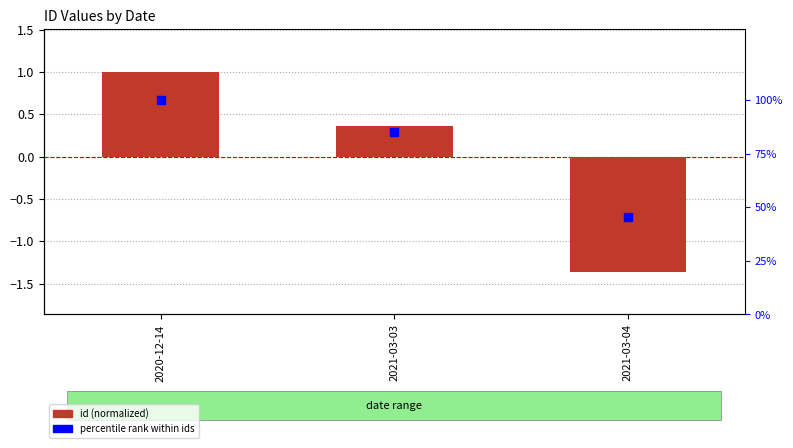

Which series has the widest spread of Y values?

percentile rank within ids